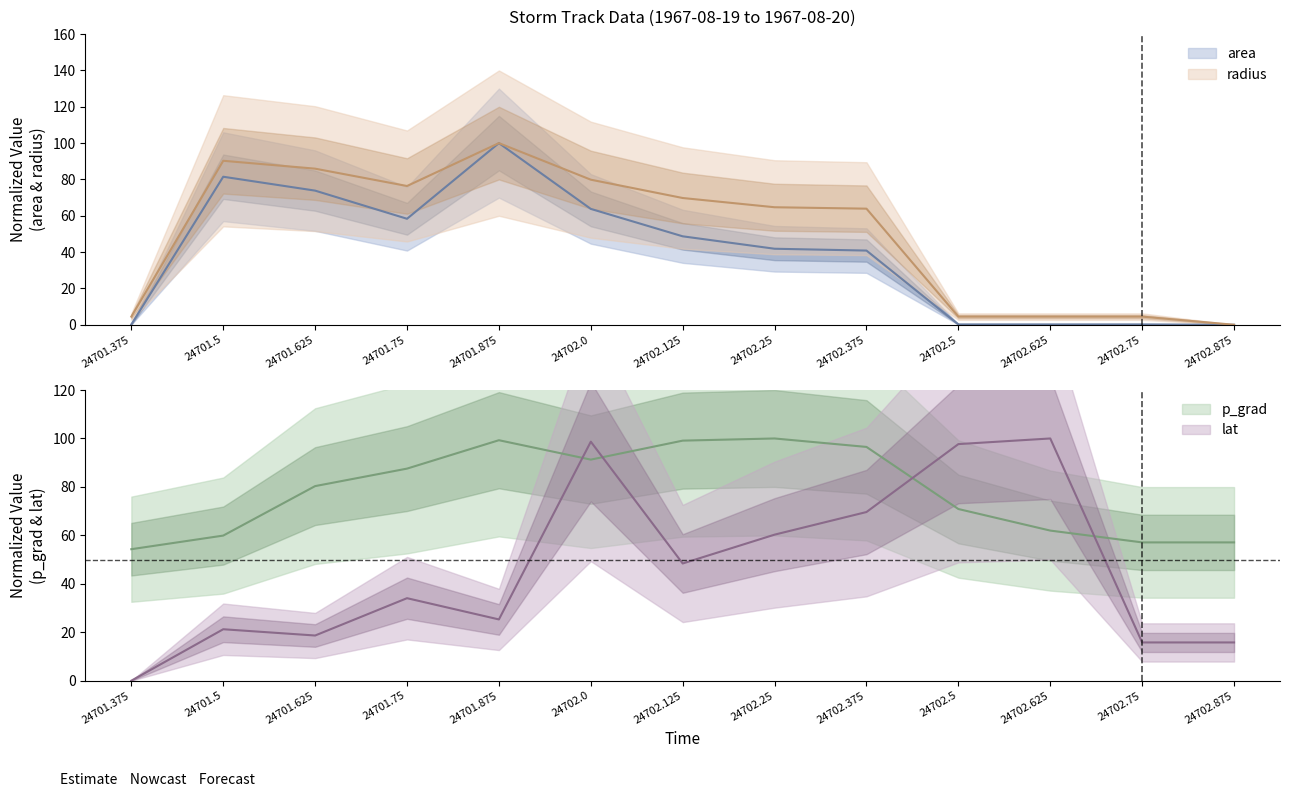

At which category does lat reach its first local peak?

24701.5